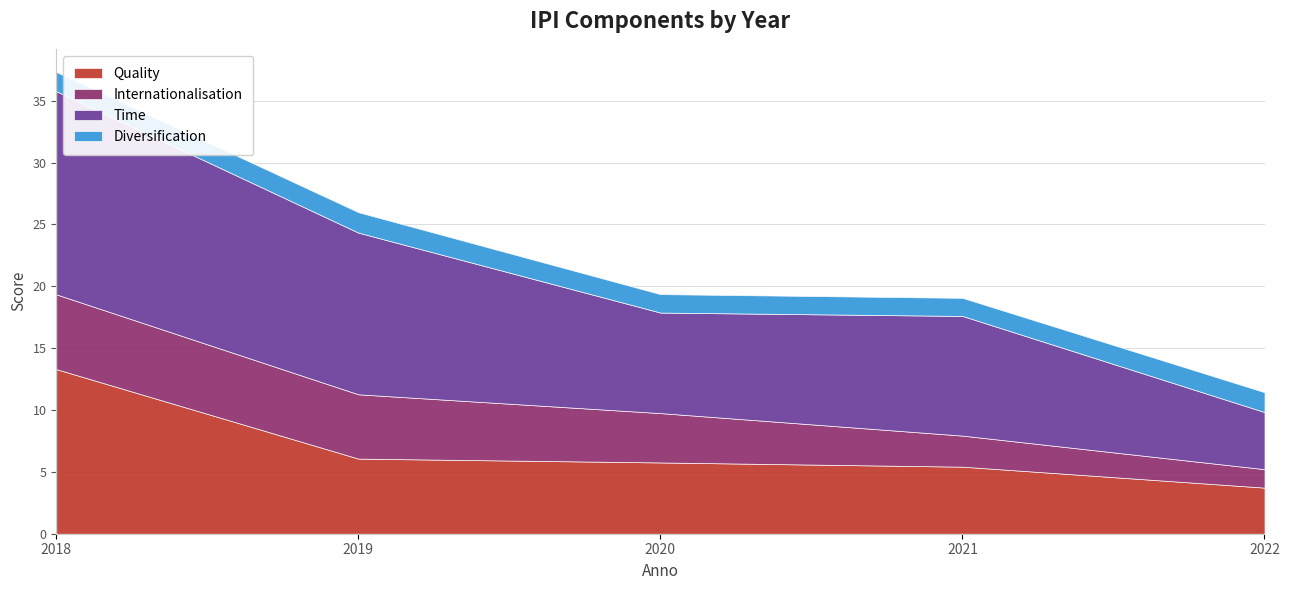

What is the average value of the Quality series?

6.9